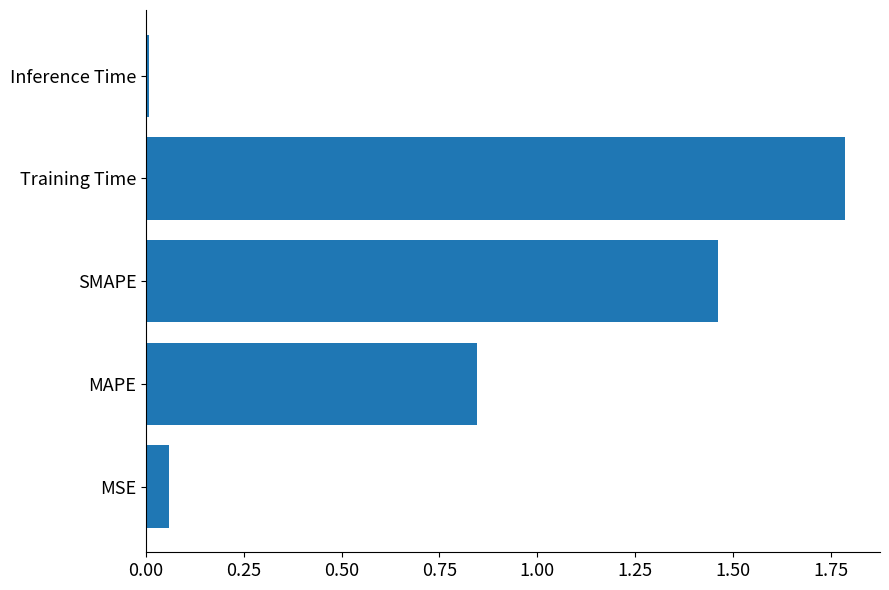

Are the bars grouped side by side (vs. stacked)?

No